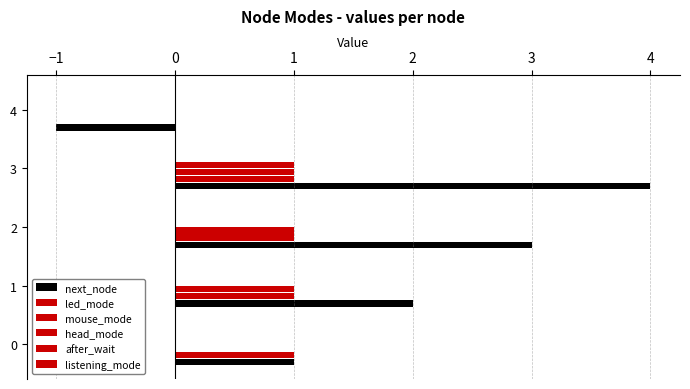

How many positive values does the led_mode series have?

4